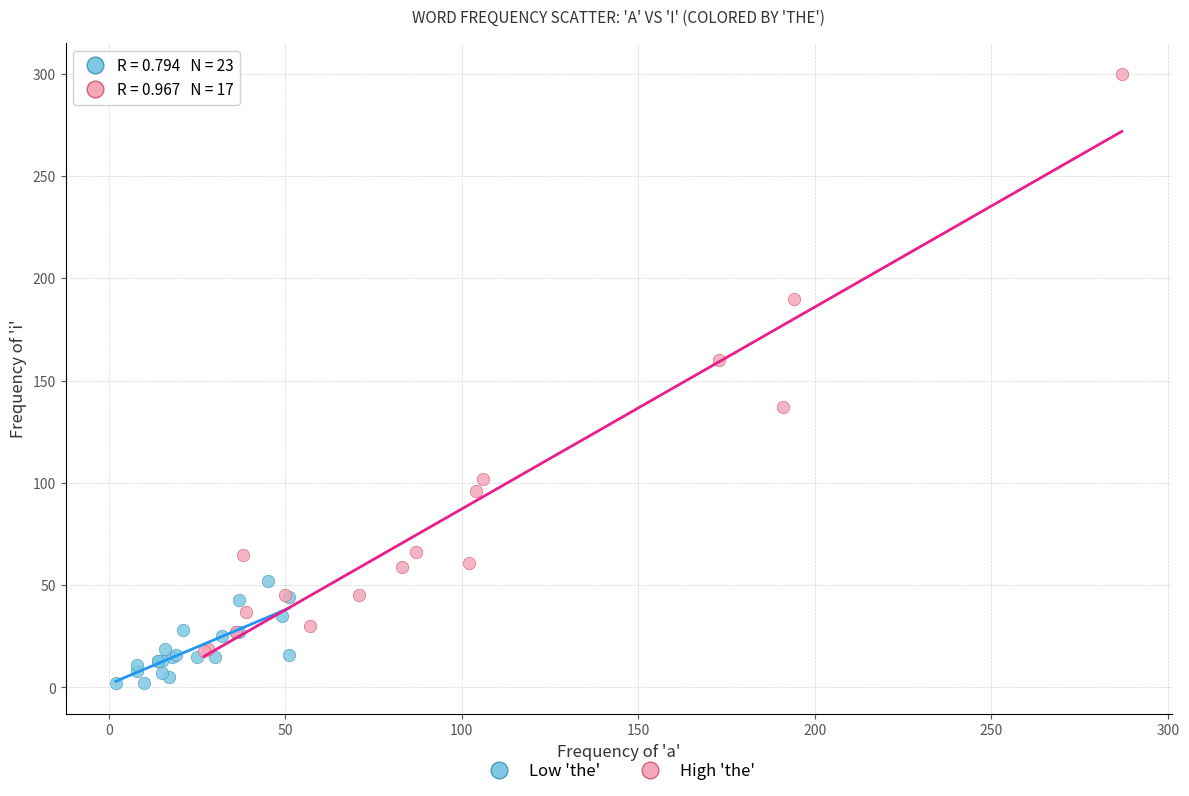

Which series contains the highest Y value?

High 'the'